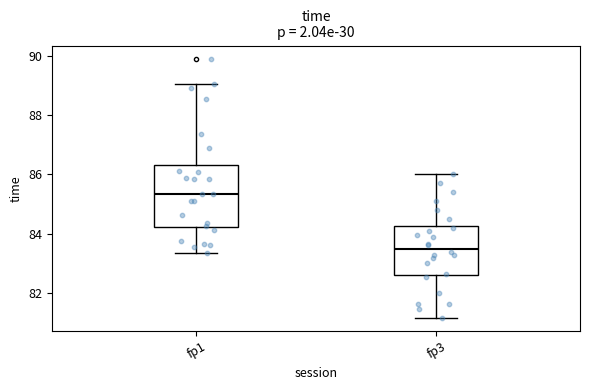

Which box's median line is the lowest?

fp3